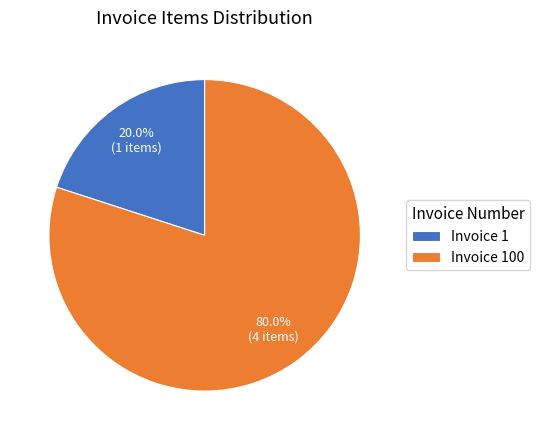

What percentage is NOT represented by Invoice 100?

20.0%